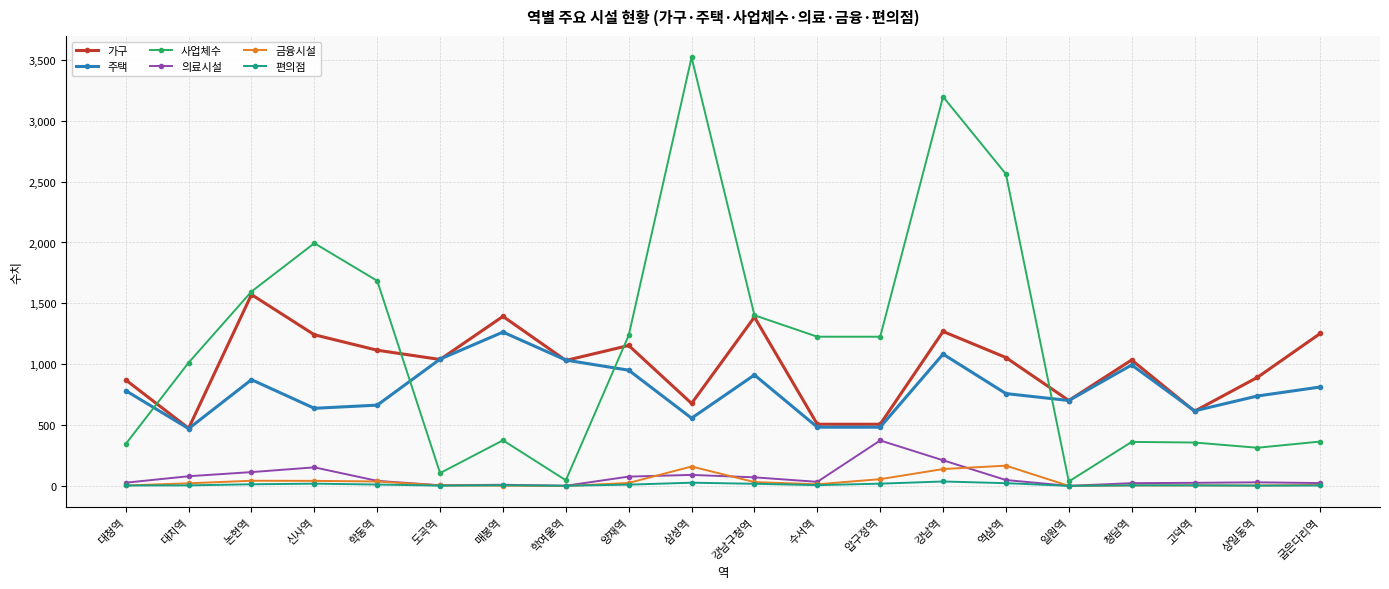

True or false: 주택 has a value of 617 at 고덕역.

True